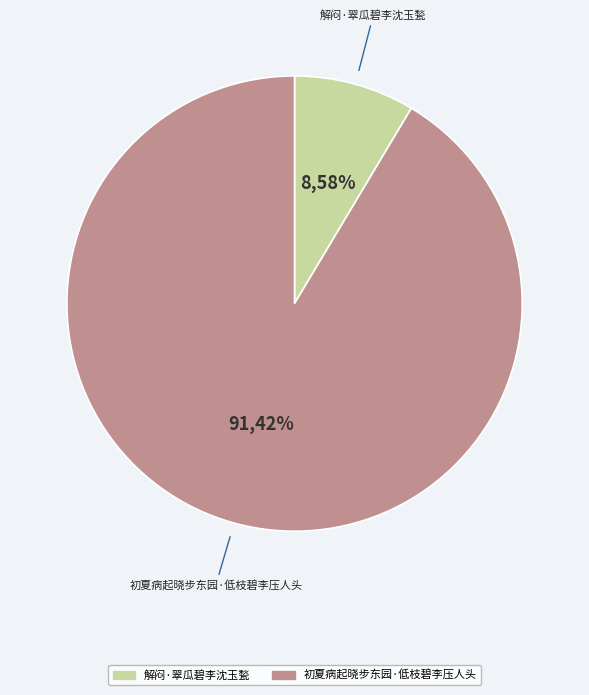

The 解闷·翠瓜碧李沈玉甃 slice represents 18% of the pie. True or false?

False